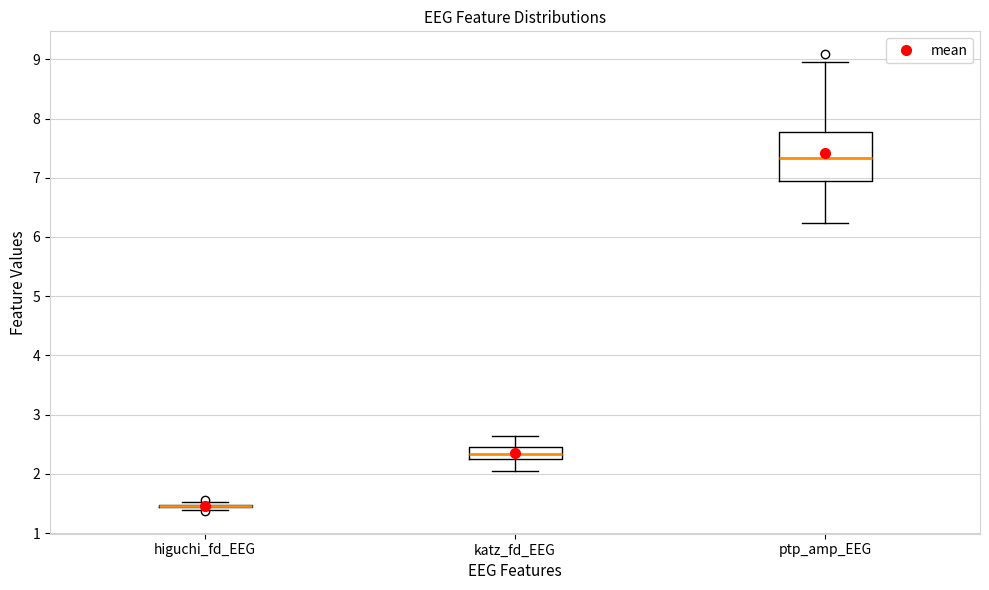

Where is the lower edge of the box for ptp_amp_EEG on the y-axis? The values are not printed on the chart, so give them approximately, as read against the axis.

6.9